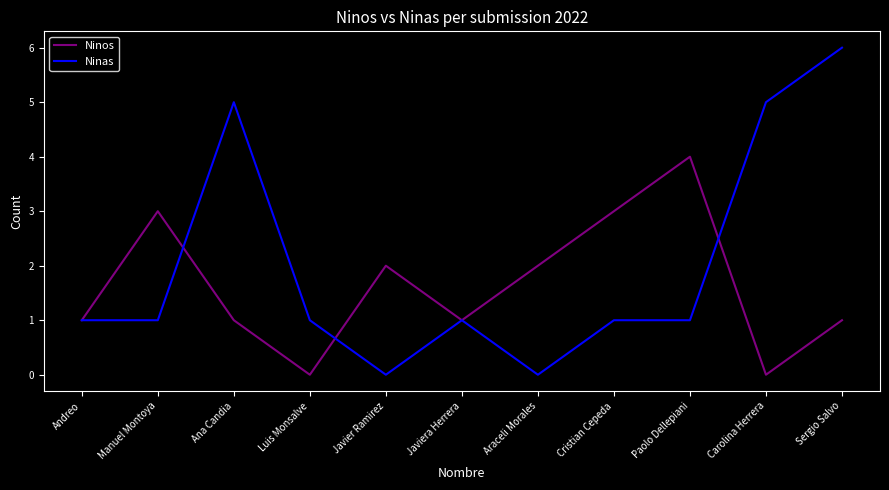

How many lines are shown in the chart?

2